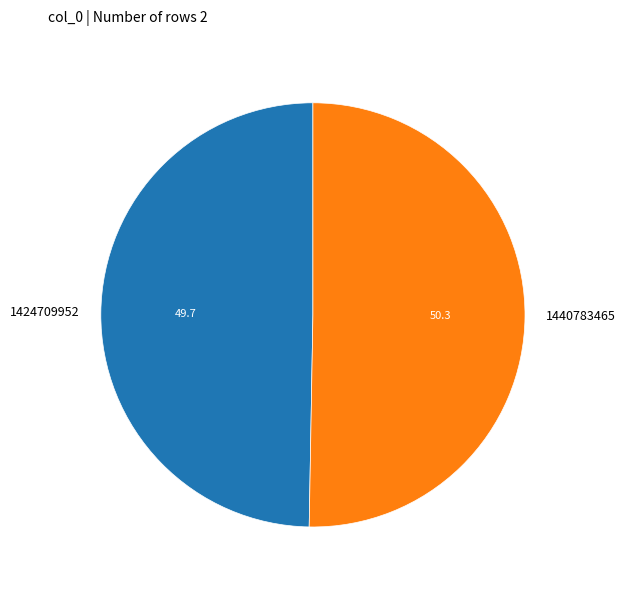

What is the ratio of the value at 1440783465 to the value at 1424709952?

1.0